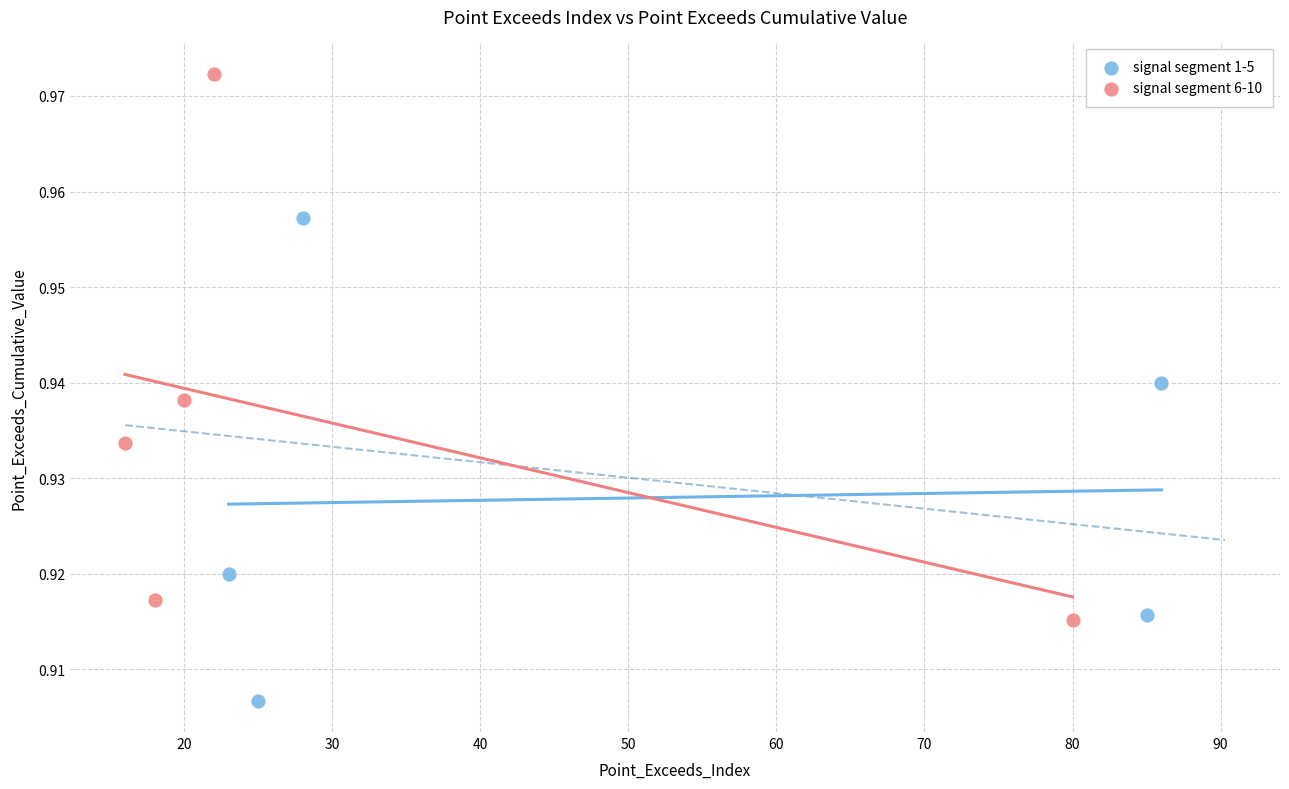

Which series reaches the maximum Y coordinate?

signal segment 6-10